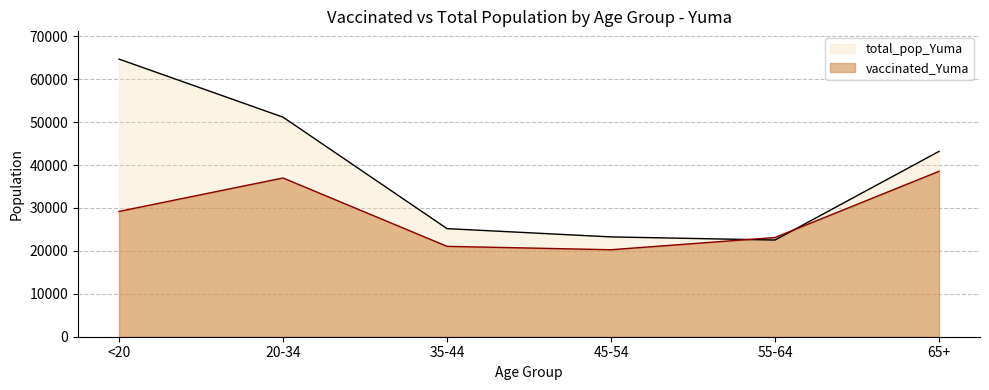

At which label is vaccinated_Yuma closest to 29402?

<20